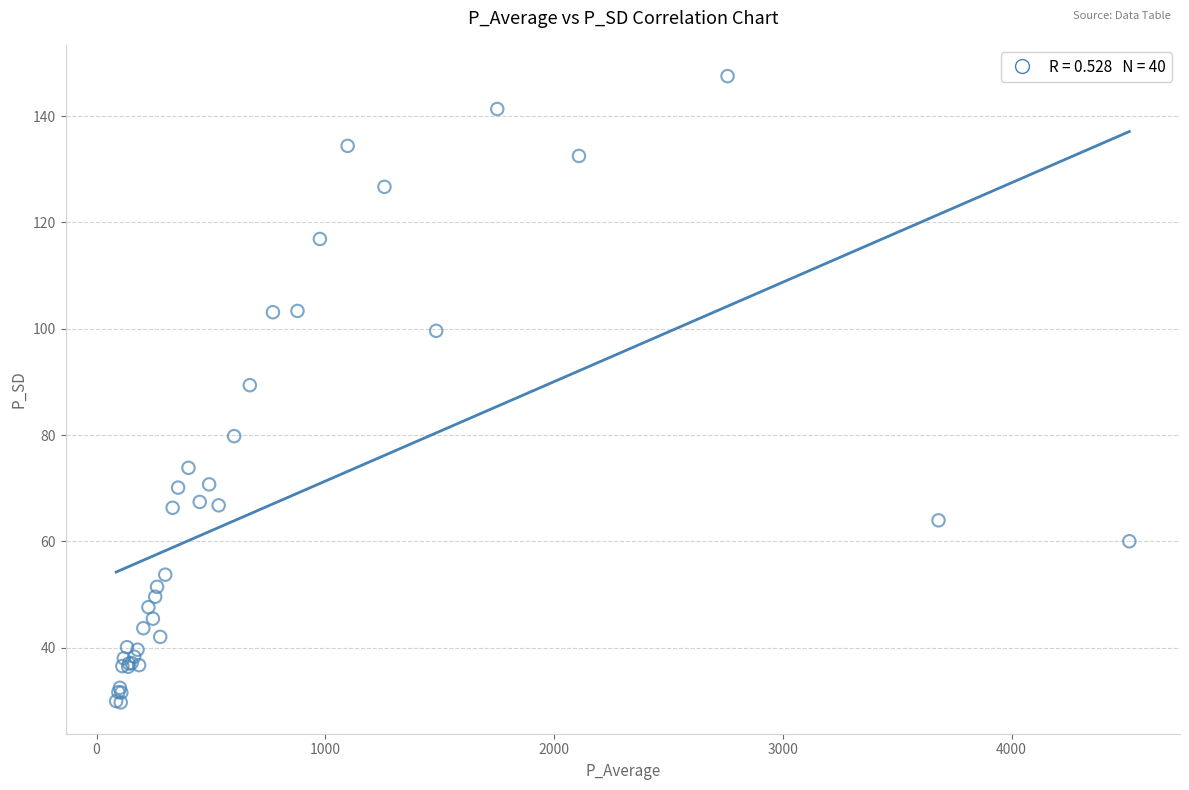

What Y value in the scatter plot is closest to 88?

89.4